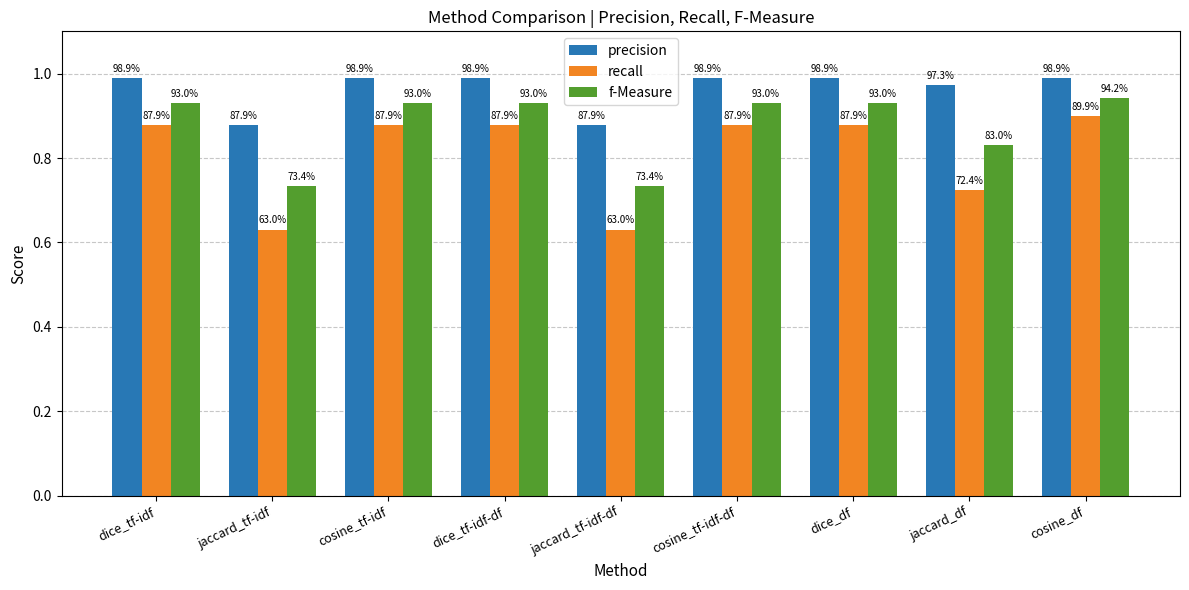

What is the difference between the maximum and minimum values in the f-Measure series?

0.2